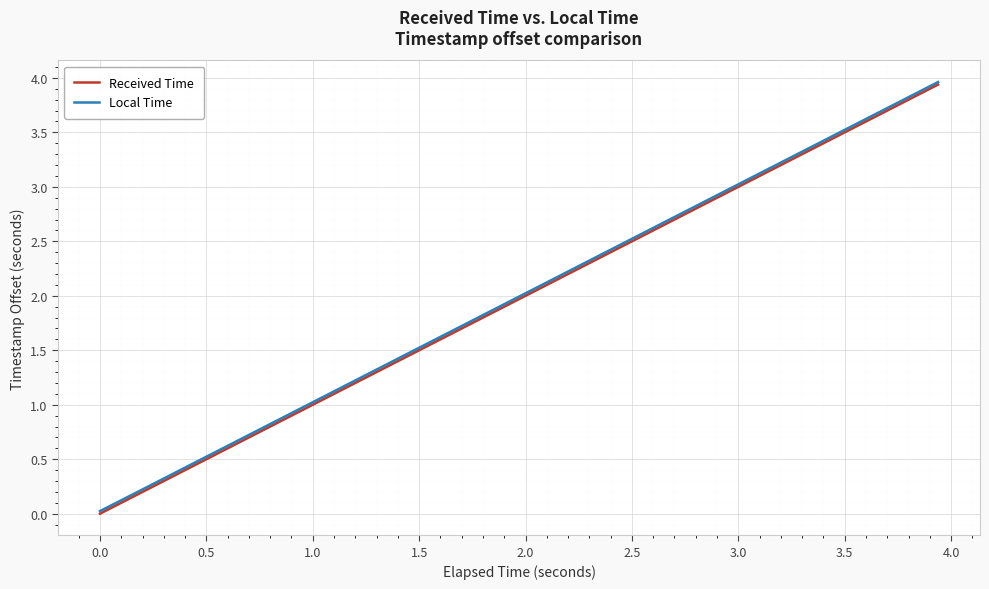

Which series has the widest spread of values?

Received Time